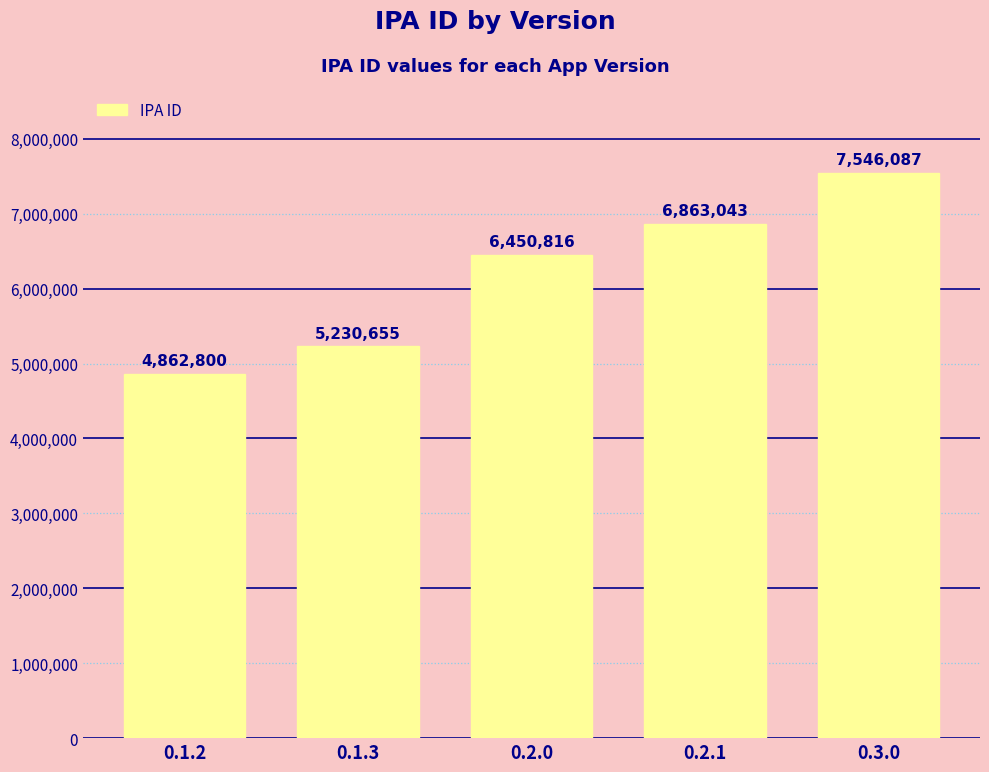

What is the difference between the maximum and minimum values?

2683287